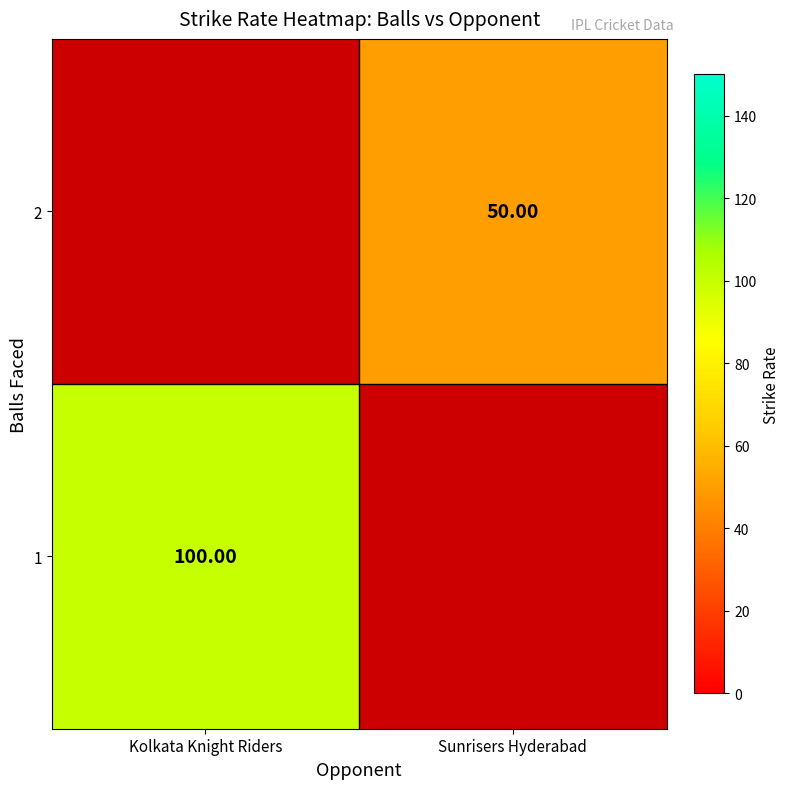

What is the average value of the 1 series?

50